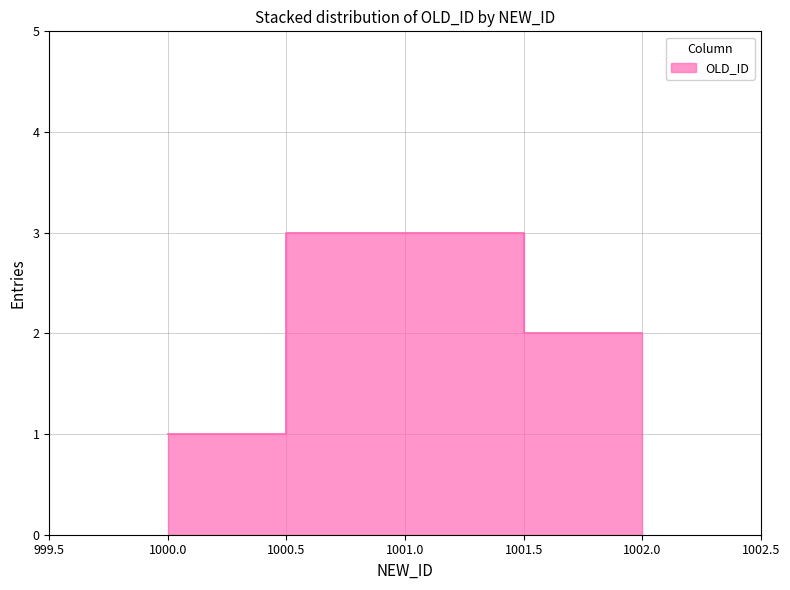

How many series are shown in this chart?

1